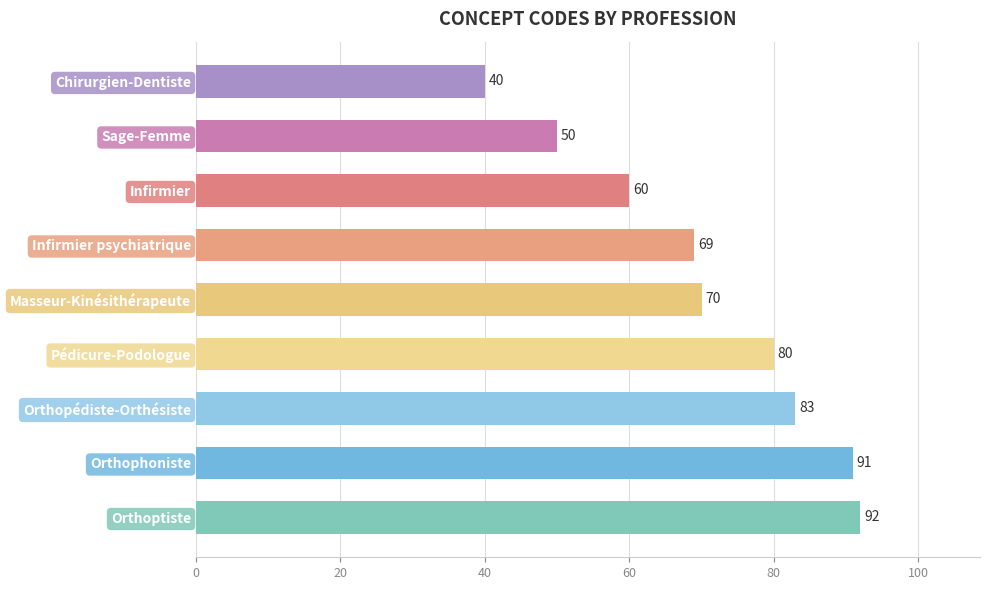

Between Pédicure-Podologue and Sage-Femme, which is larger?

Pédicure-Podologue